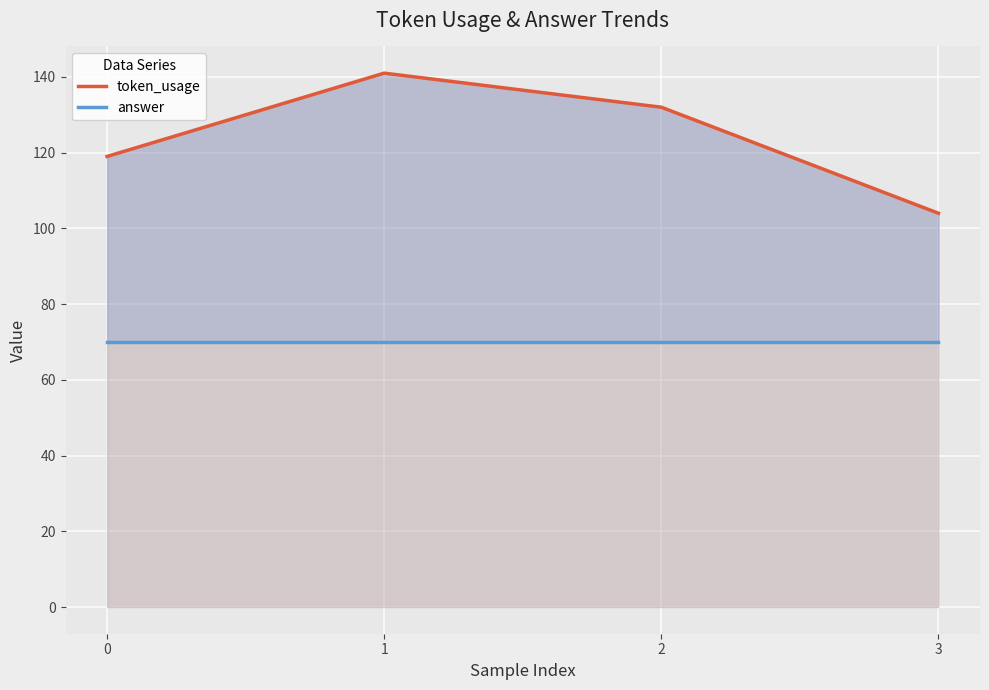

What is the spread (max minus min) of values at 1?

71